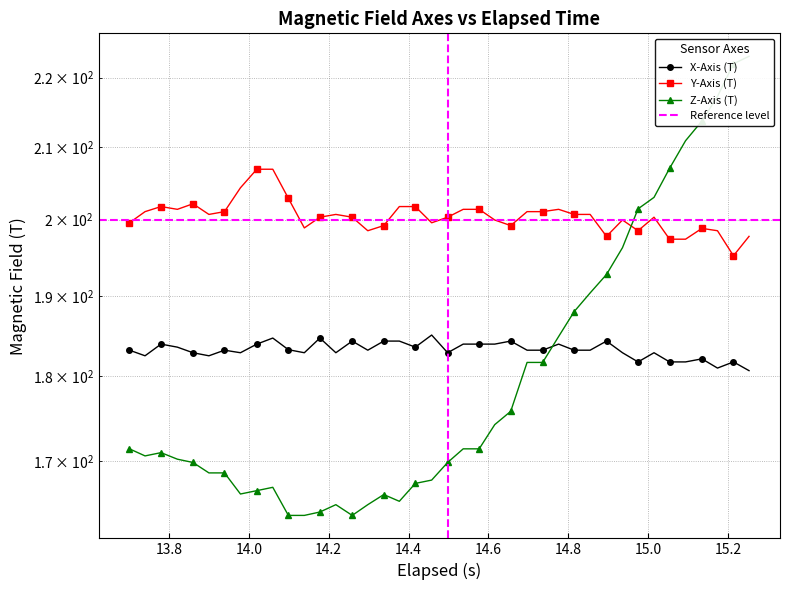

What is the difference between the second highest and minimum values in the X-Axis (T) series?

4.0